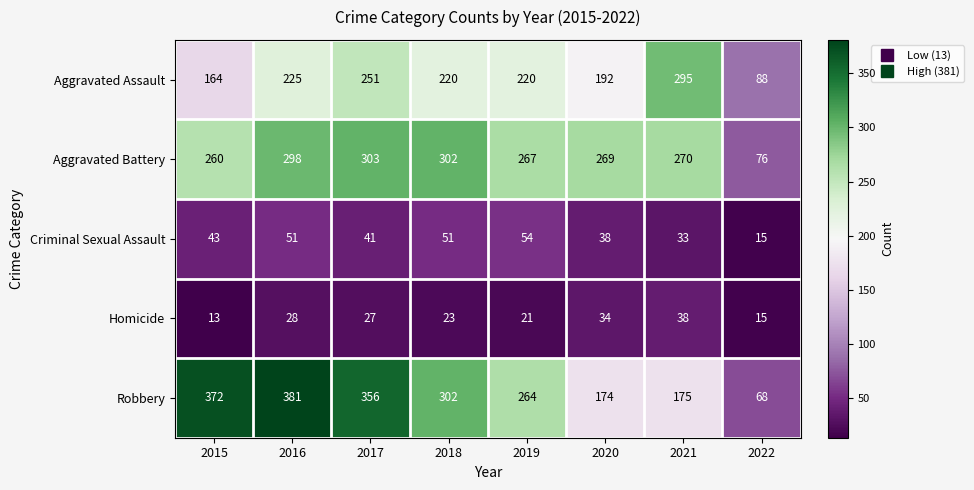

List the series in order of their peak value, lowest first.

Homicide, Criminal Sexual Assault, Aggravated Assault, Aggravated Battery, Robbery